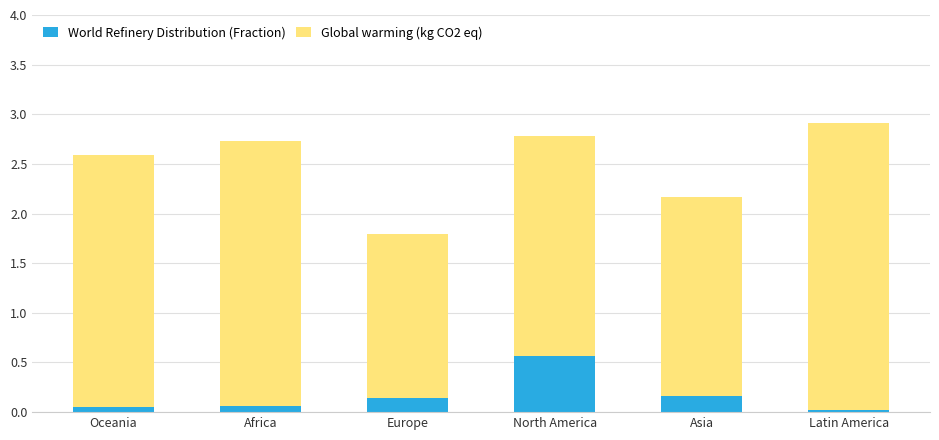

What is the sum of the World Refinery Distribution (Fraction) values at Latin America and Asia?

0.2